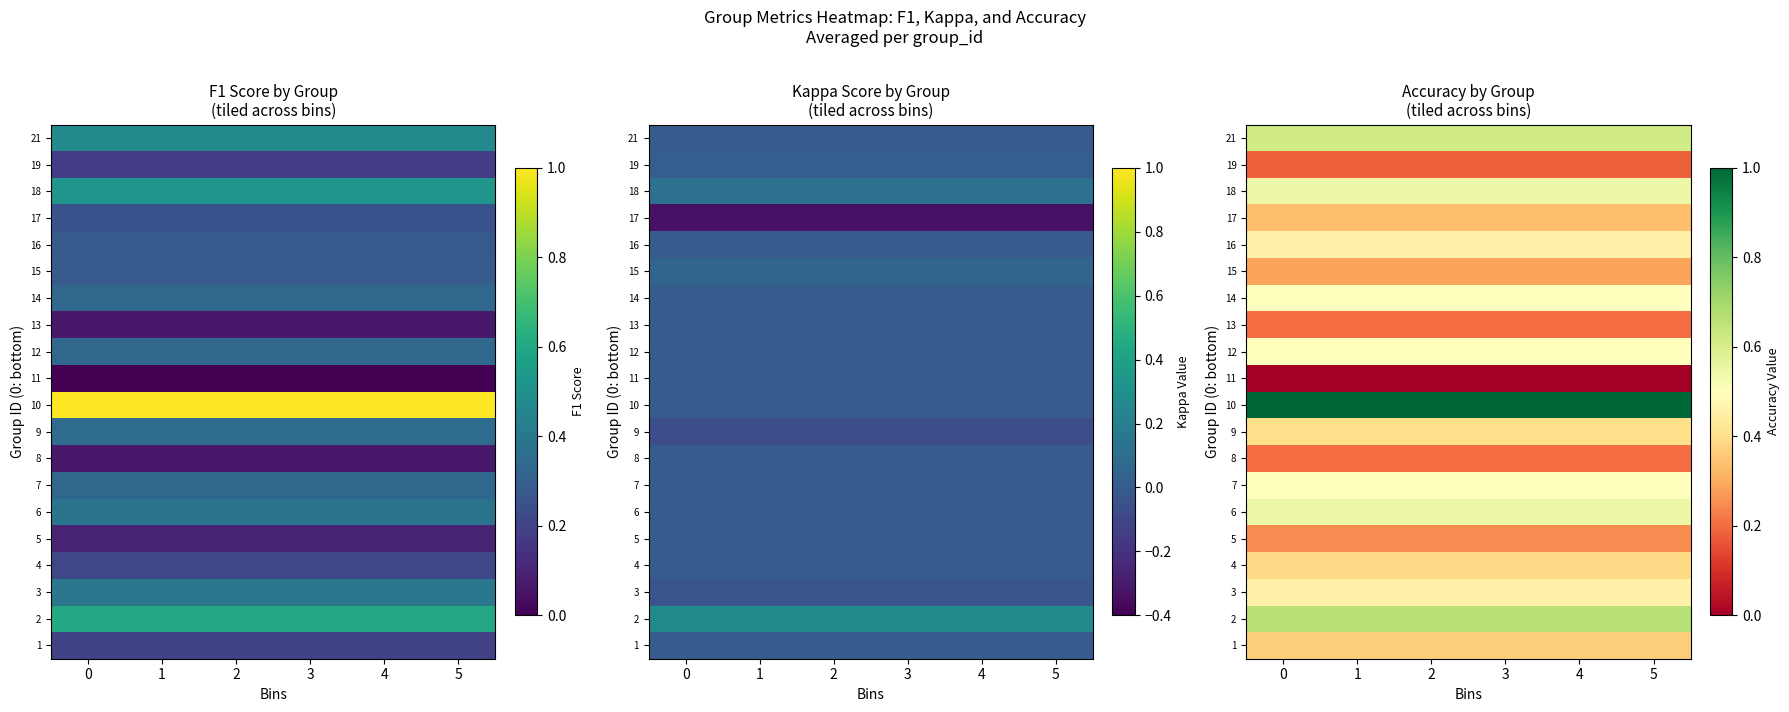

Count the number of data series in this chart.

20